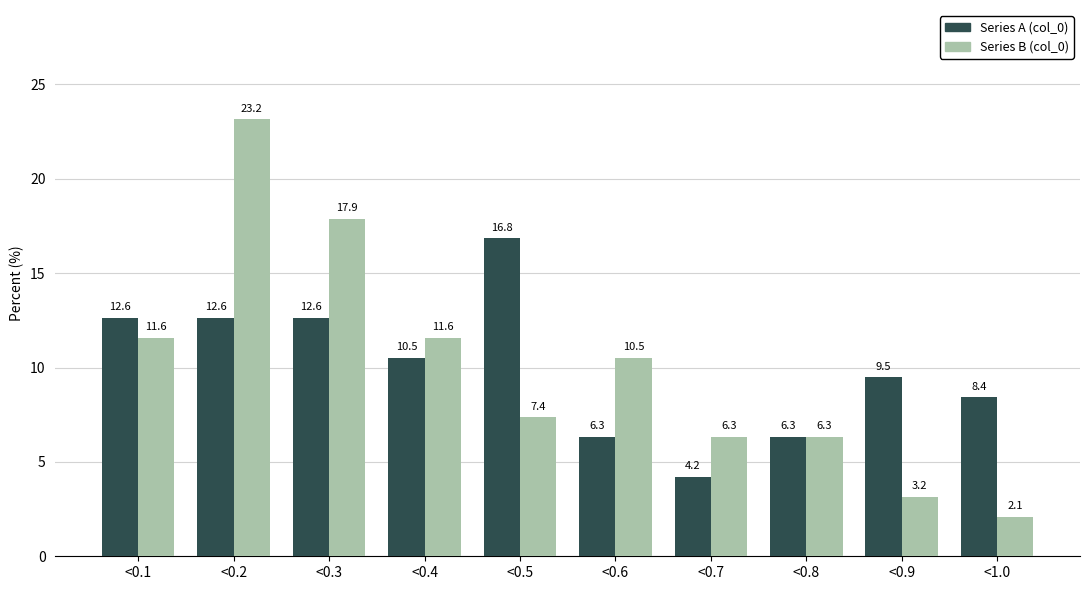

Reading right to left, what are all the values shown in this chart?

Series A (col_0): 8.4	9.5	6.3	4.2	6.3	16.8	10.5	12.6	12.6	12.6
Series B (col_0): 2.1	3.2	6.3	6.3	10.5	7.4	11.6	17.9	23.2	11.6